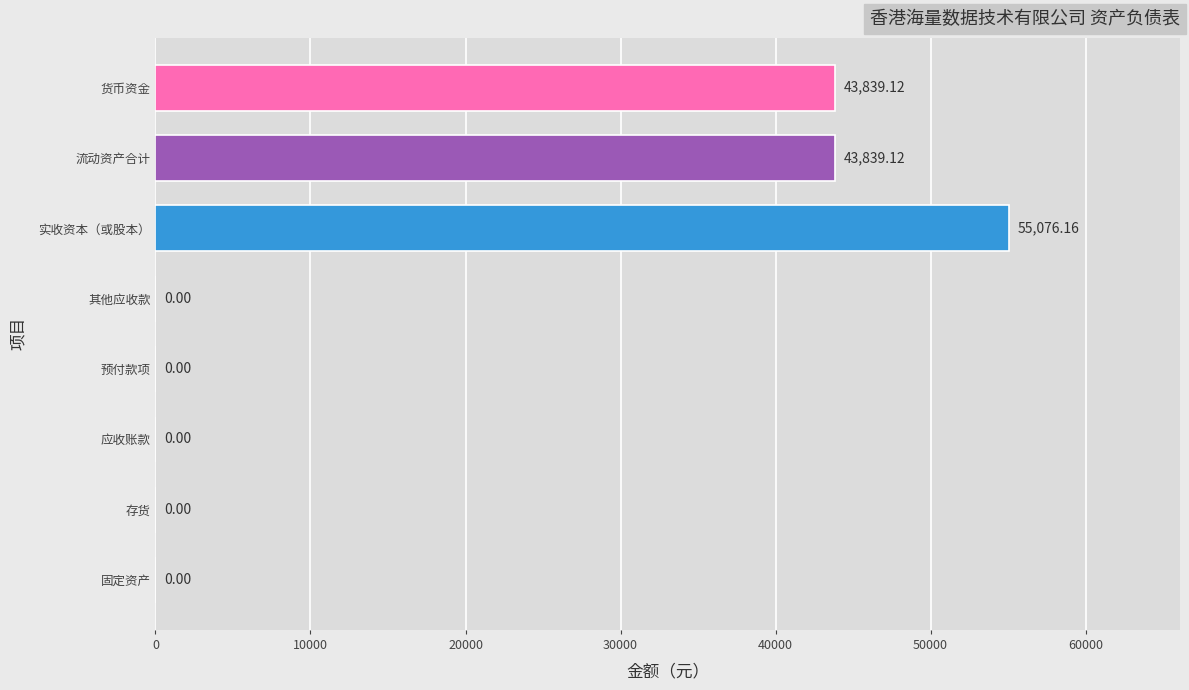

At which category does the chart reach its peak across all series?

实收资本（或股本）